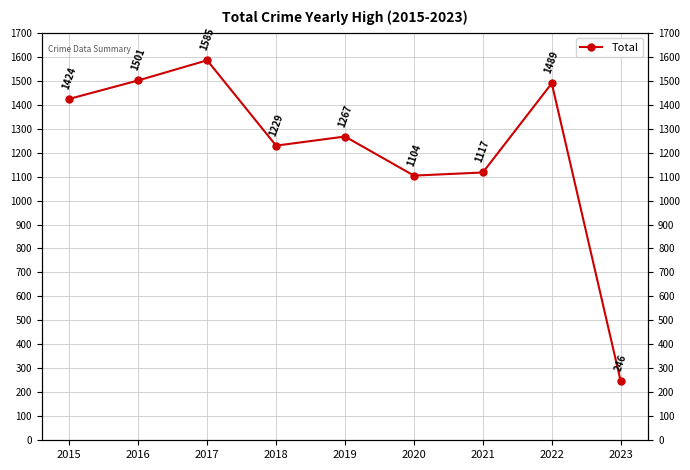

Is it true that the value at 2023 is 83?

False